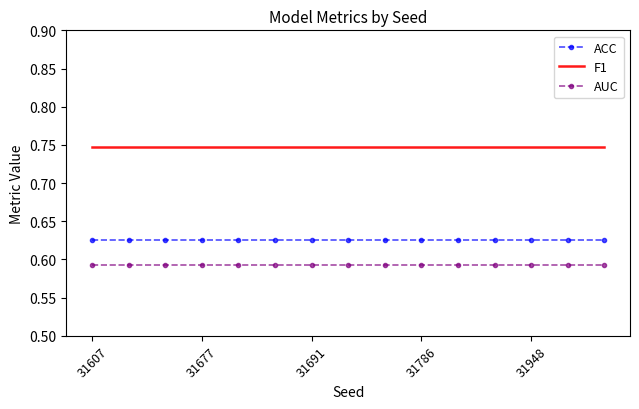

True or false: AUC and ACC intersect in this chart.

False